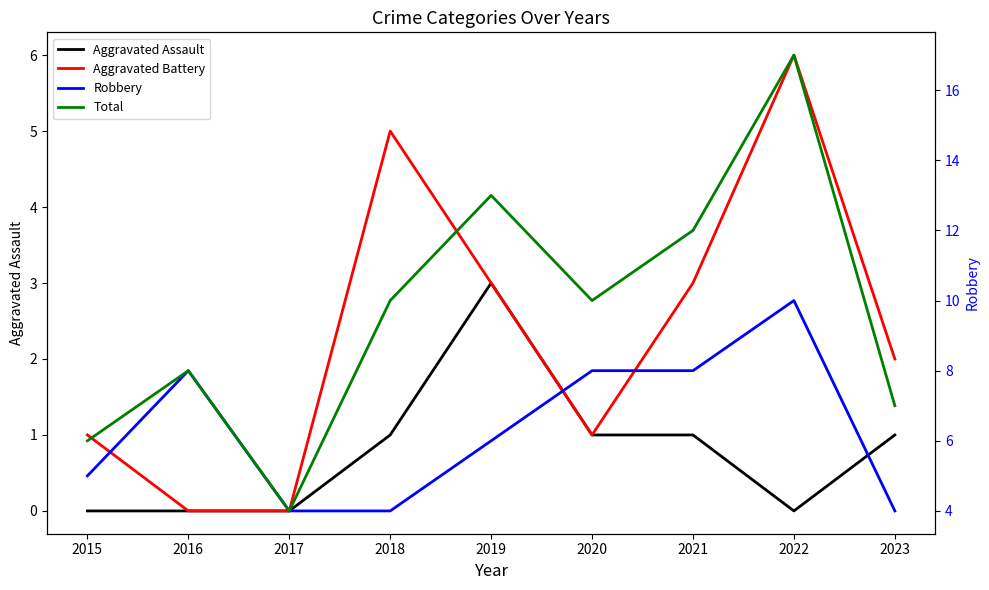

What is the difference between the maximum and minimum values in the Robbery series?

6